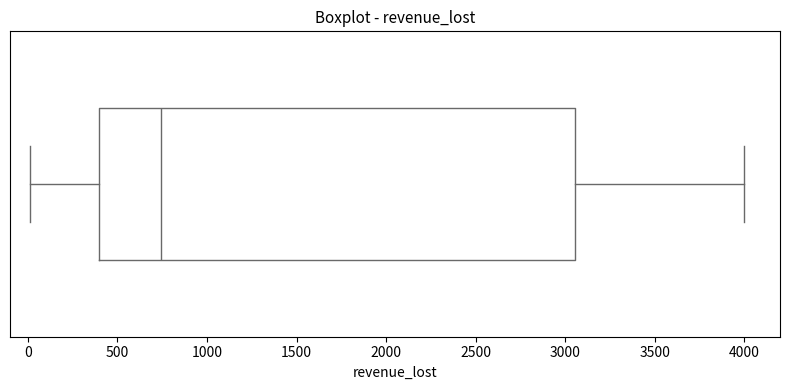

Where is the right edge of the box on the x-axis? The values are not printed on the chart, so give them approximately, as read against the axis.

3050